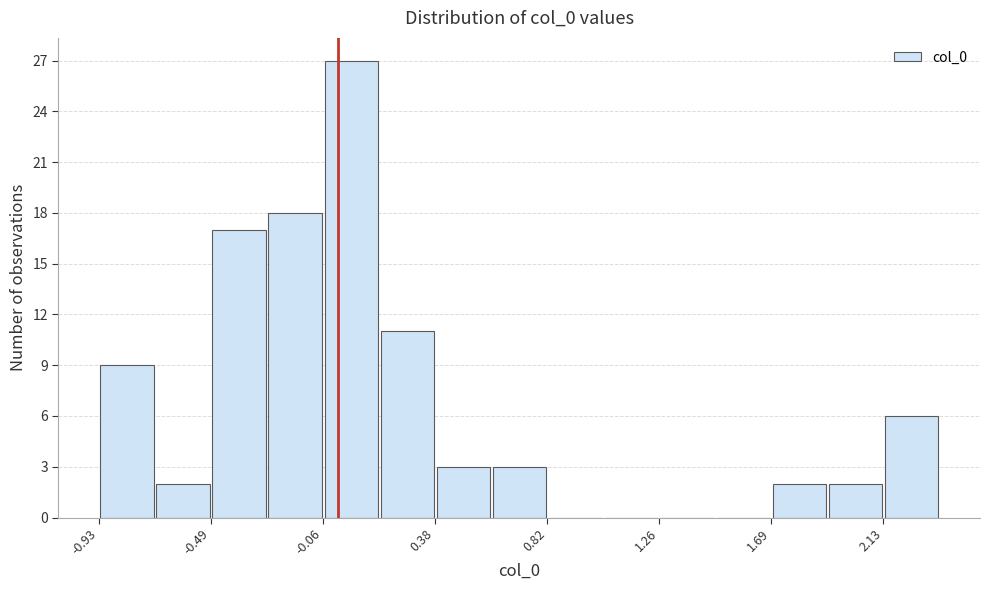

Which range on the x-axis has the tallest bar?

-0.05 to 0.15